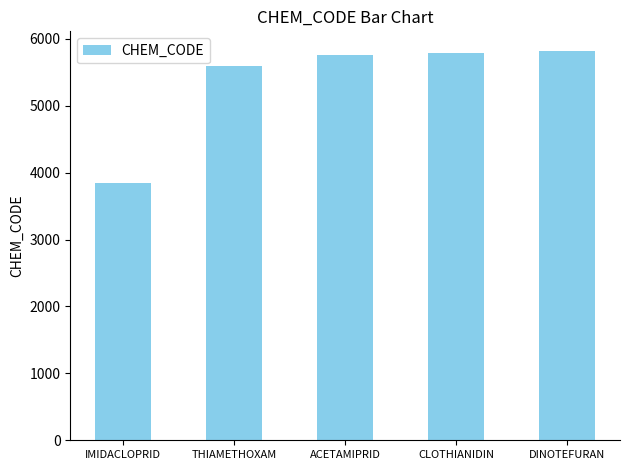

What position from the left is THIAMETHOXAM?

2